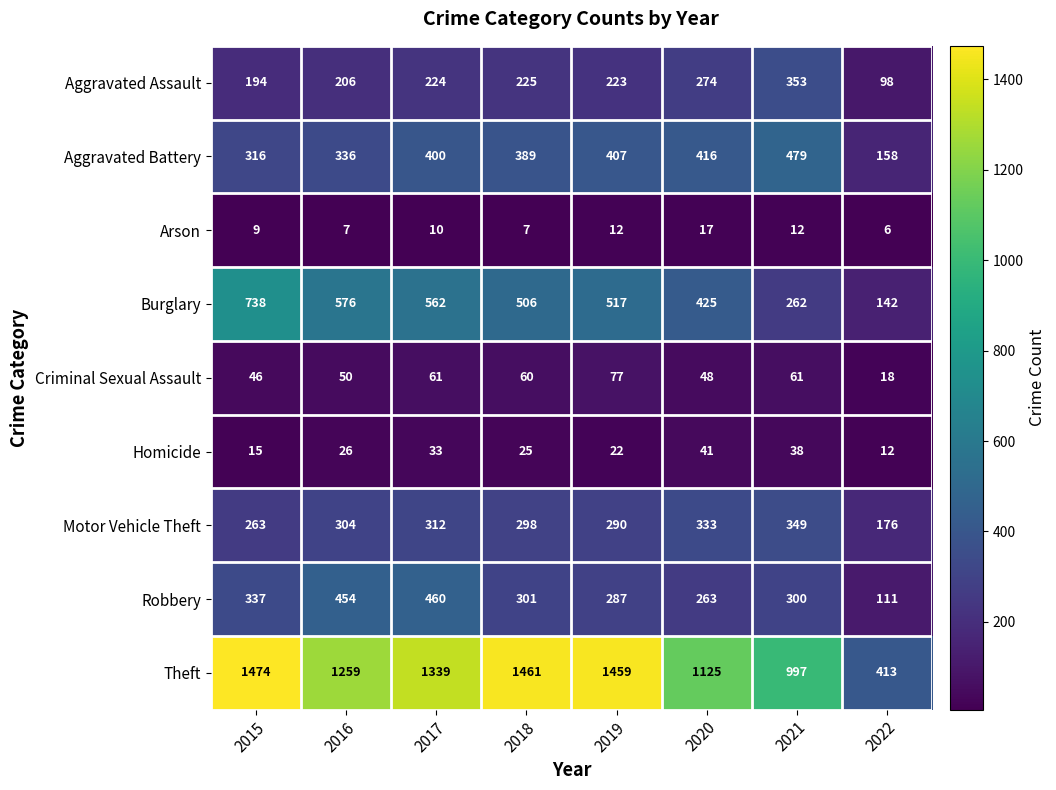

The Theft series shows 2251 at 2019. True or false?

False